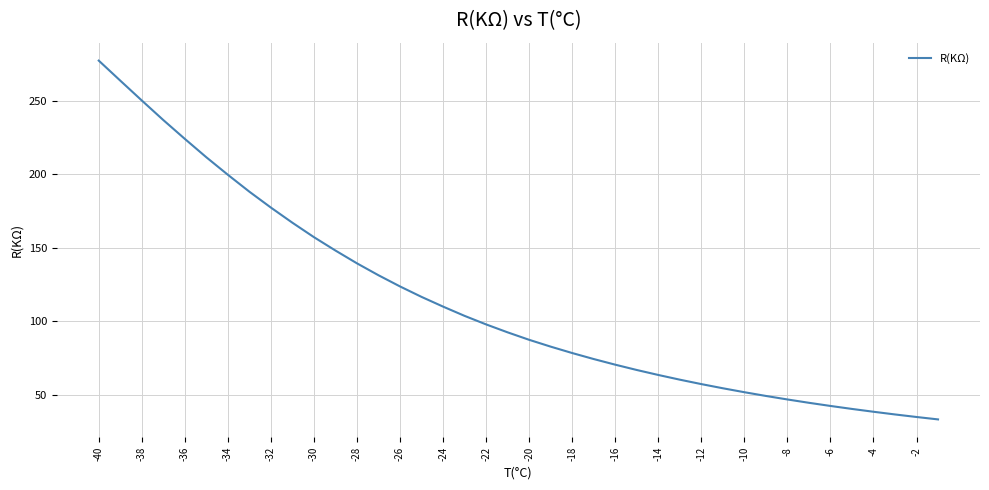

What is the difference between the maximum and minimum values?

243.9